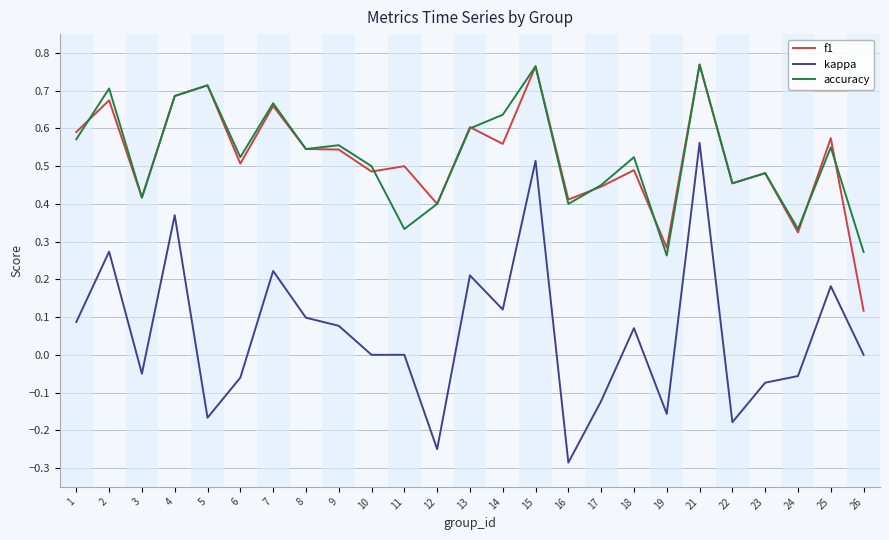

True or false: f1 has a value of 0.7 at 9.

False